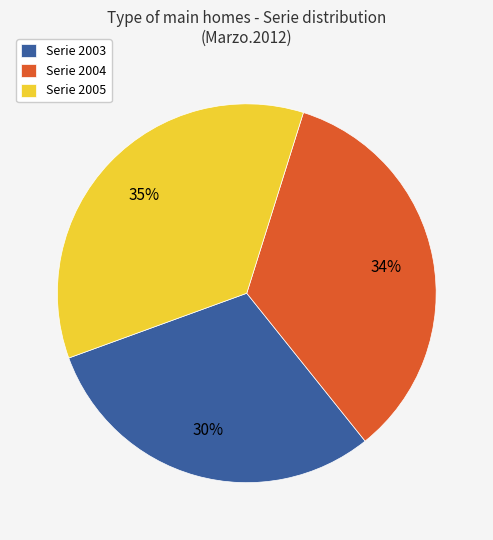

Which category has the smallest portion of the pie?

Serie 2003